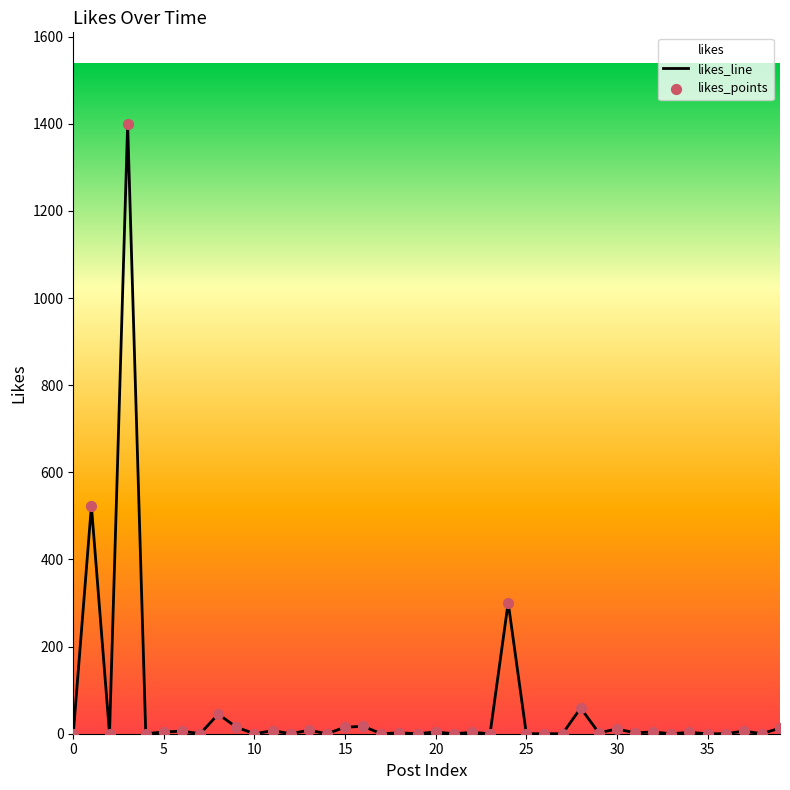

The value at 35 is 474. True or false?

False